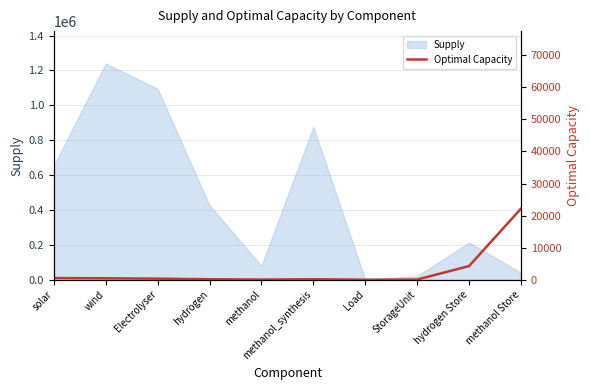

At which label is Supply closest to 619810?

solar